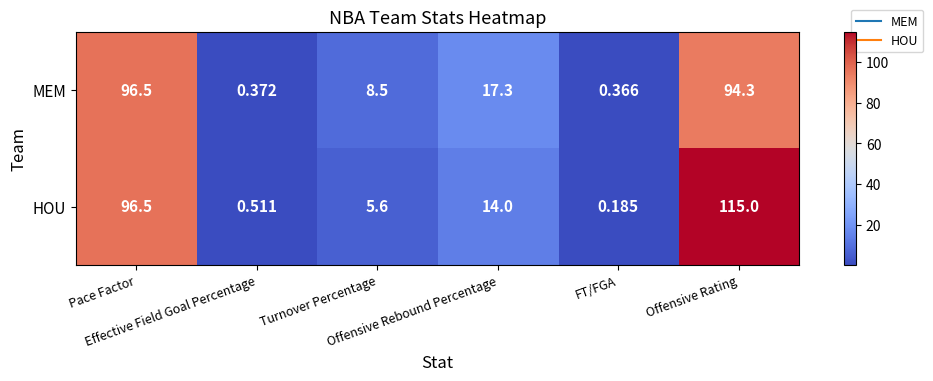

Rank the series by their maximum value, from highest to lowest.

HOU, MEM